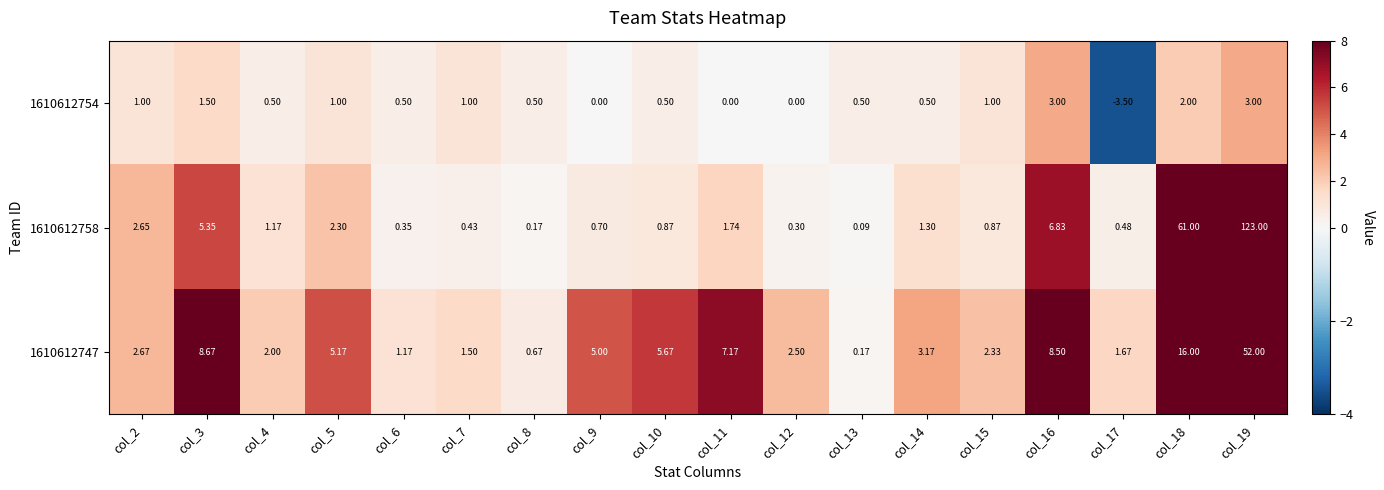

Is the value of 1610612747 at col_8 greater than the value of 1610612754 at col_2?

No